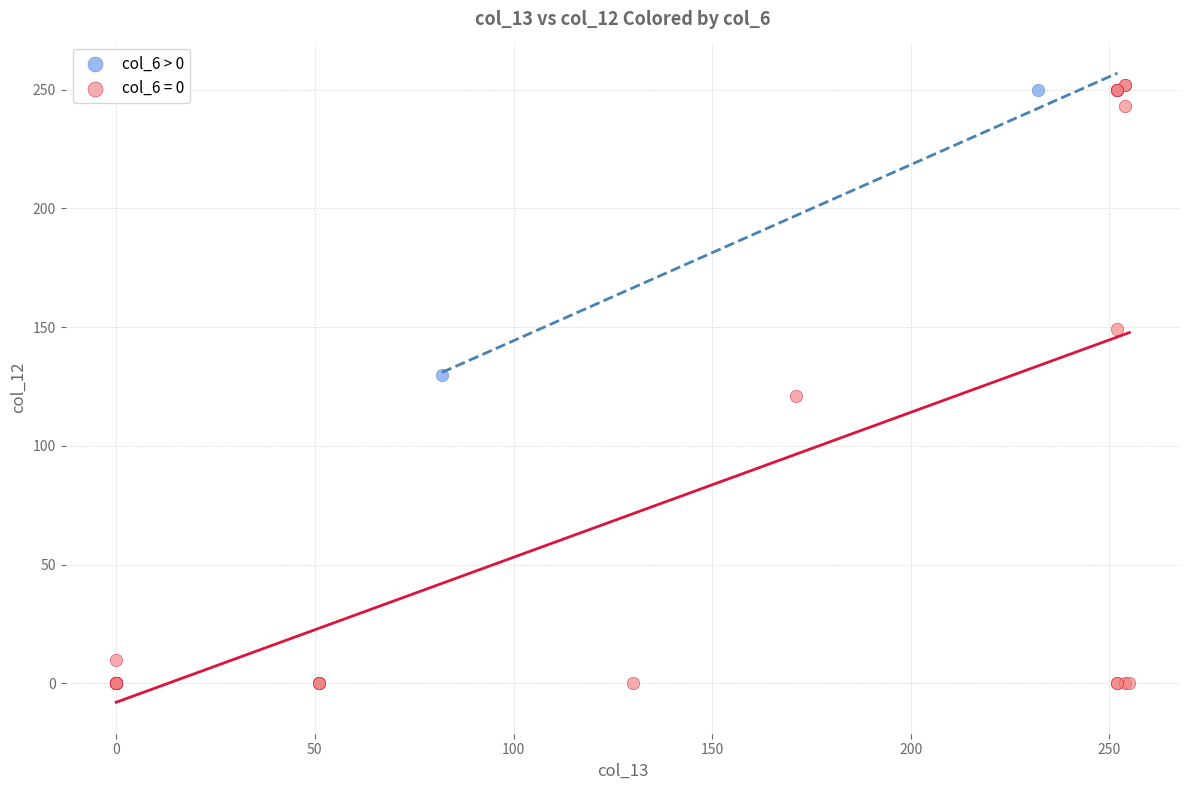

Which series reaches the minimum Y coordinate?

col_6 = 0